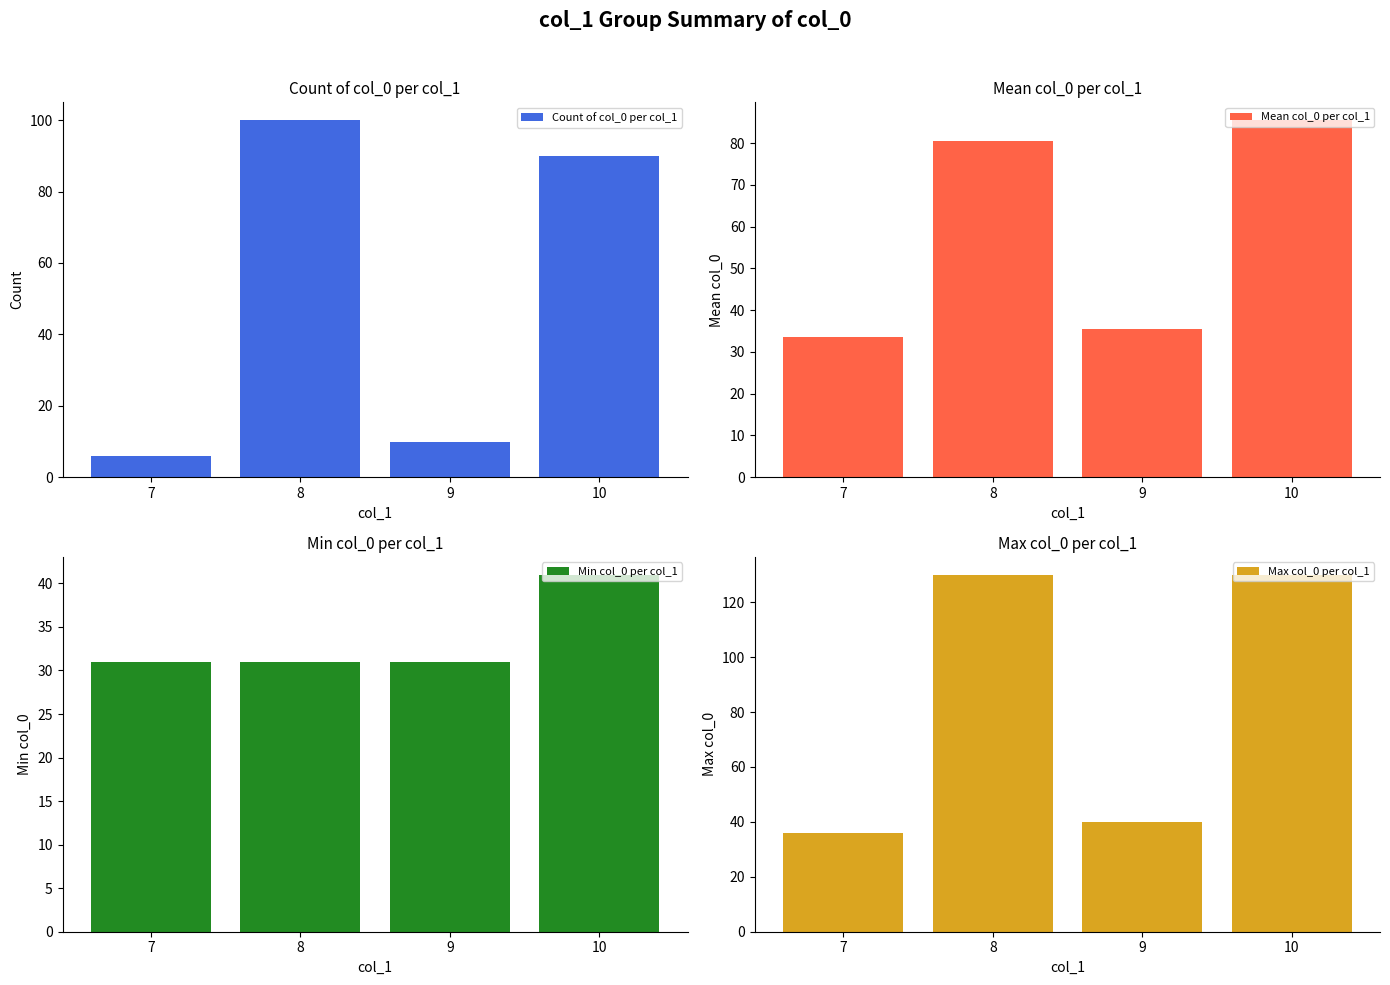

What is the lowest value of the Mean col_0 per col_1 series?

33.5